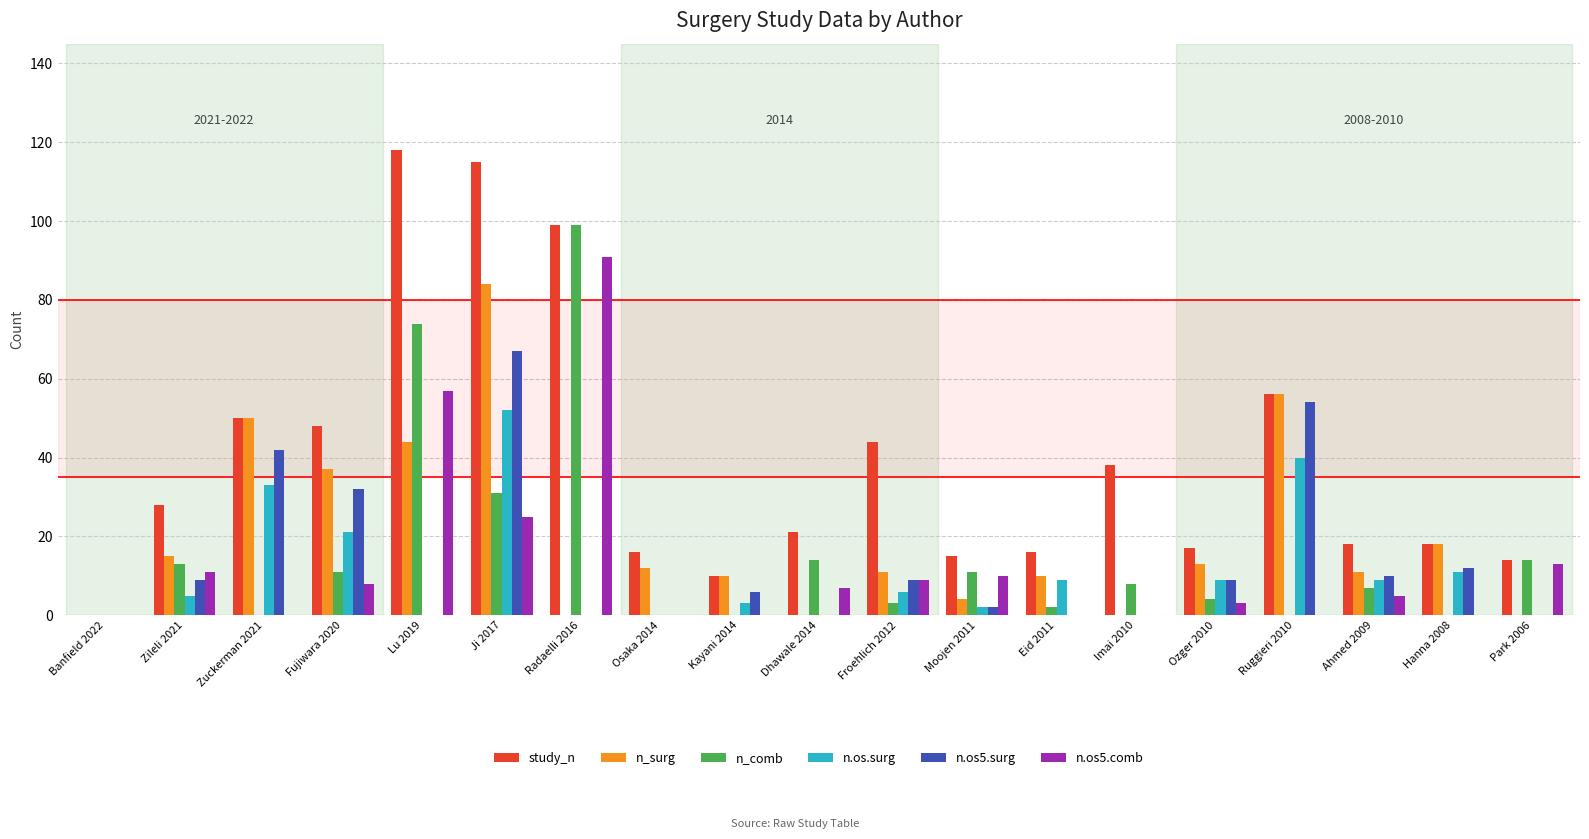

Reading left to right, extract all data points from this chart.

study_n: 0	28	50	48	118	115	99	16	10	21	44	15	16	38	17	56	18	18	14
n_surg: 0	15	50	37	44	84	0	12	10	0	11	4	10	0	13	56	11	18	0
n_comb: 0	13	0	11	74	31	99	0	0	14	3	11	2	8	4	0	7	0	14
n.os.surg: 0	5	33	21	0	52	0	0	3	0	6	2	9	0	9	40	9	11	0
n.os5.surg: 0	9	42	32	0	67	0	0	6	0	9	2	0	0	9	54	10	12	0
n.os5.comb: 0	11	0	8	57	25	91	0	0	7	9	10	0	0	3	0	5	0	13